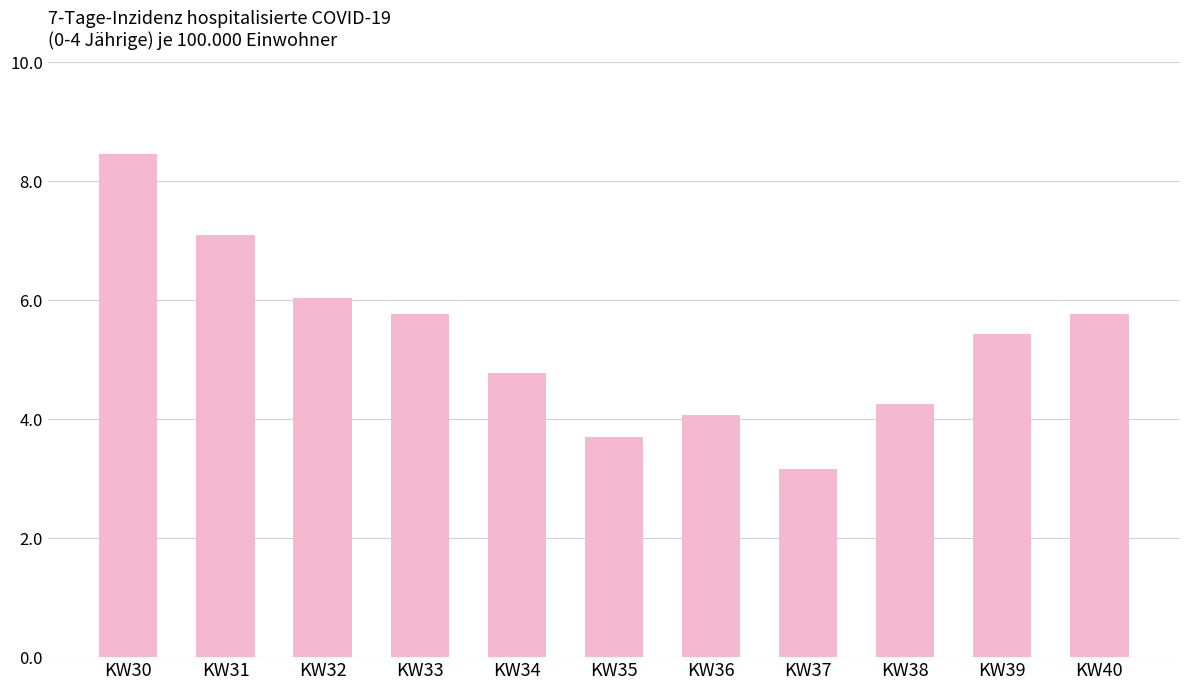

Where is the data nearest to the value 5?

KW34